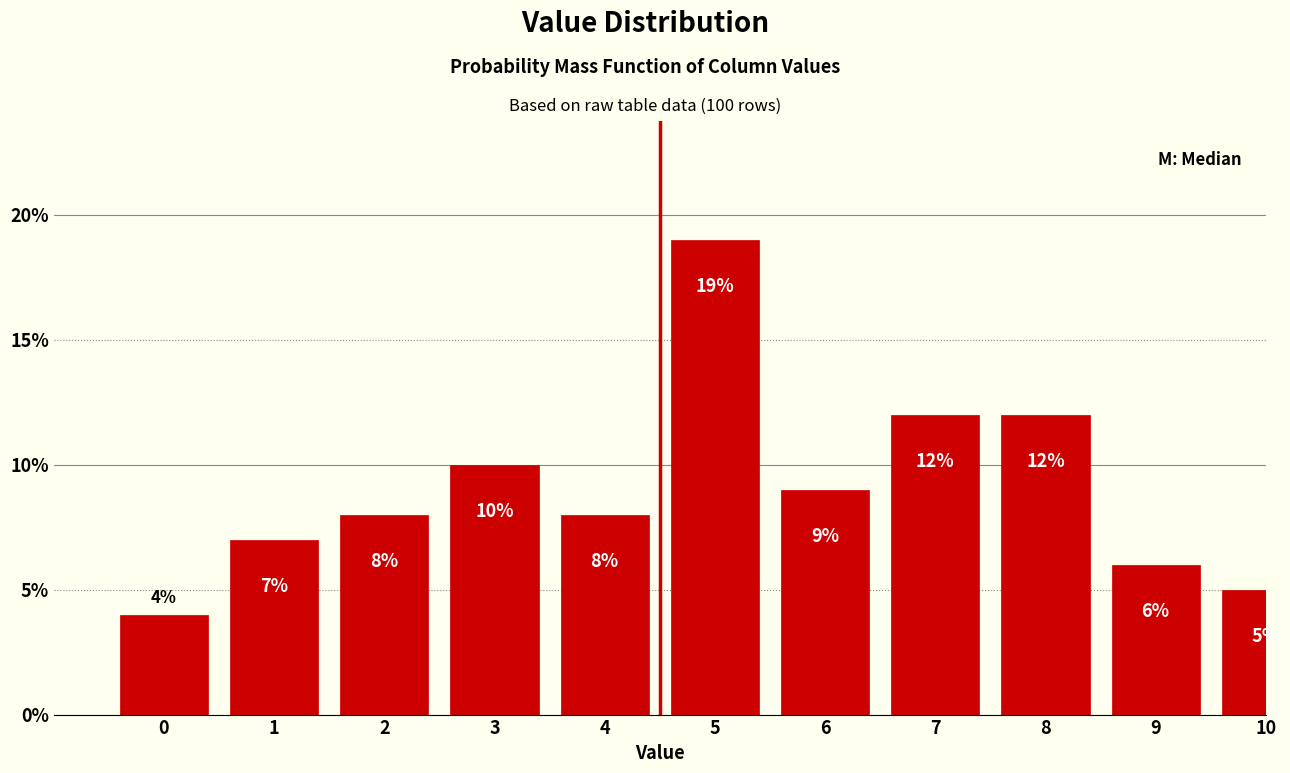

Reading left to right, what are all the values shown in this chart?

4.0	7.0	8.0	10.0	8.0	19.0	9.0	12.0	12.0	6.0	5.0